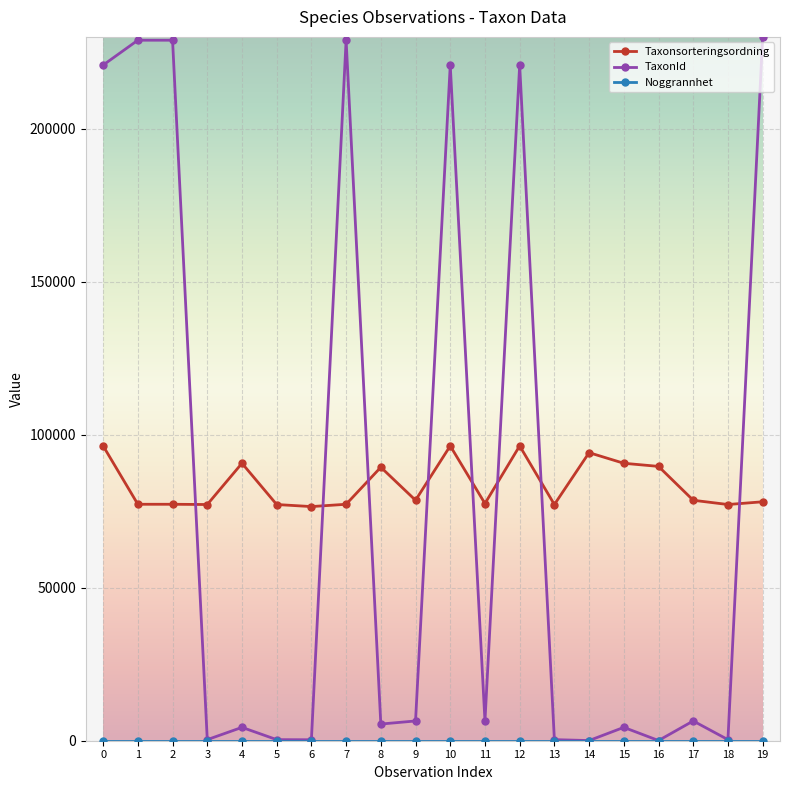

How many intersections are there between TaxonId and Taxonsorteringsordning?

8